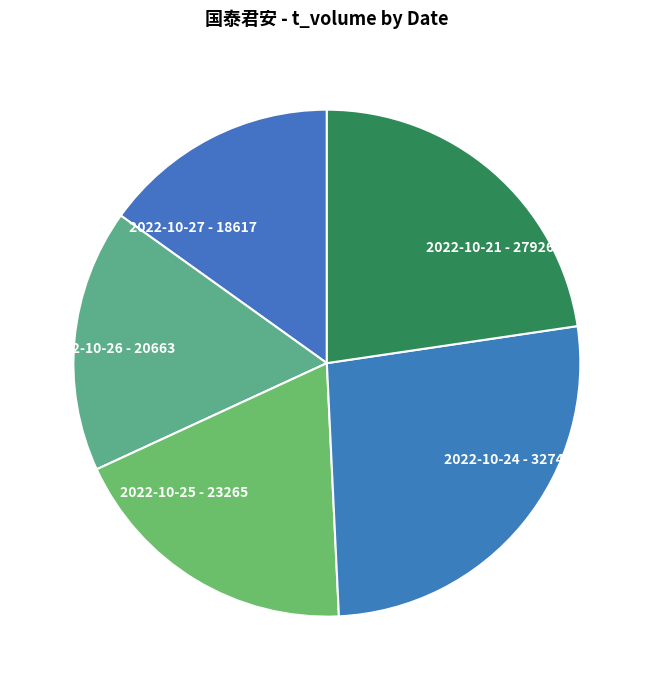

Is there any slice that represents more than half of the pie?

No